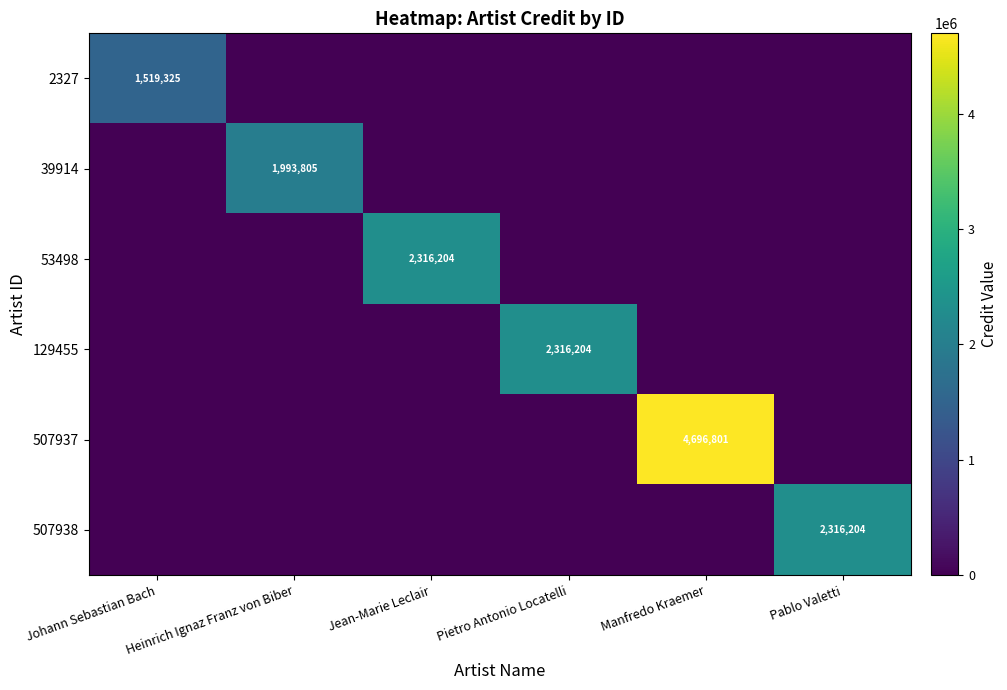

The 2327 series shows 1519325 at Johann Sebastian Bach. True or false?

True